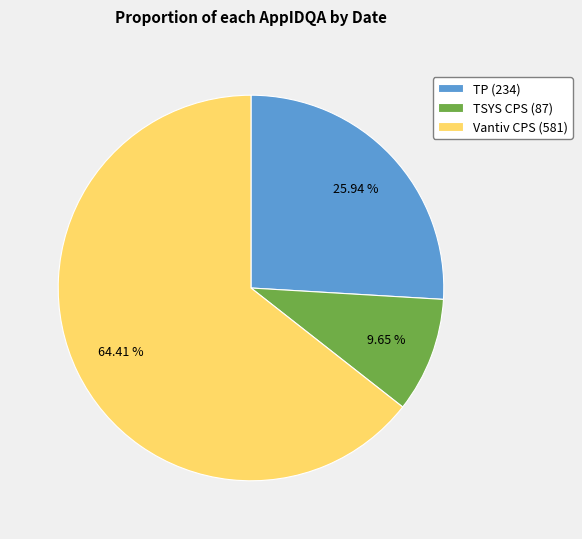

Is the sum of TSYS CPS (87) and Vantiv CPS (581) greater than half?

Yes